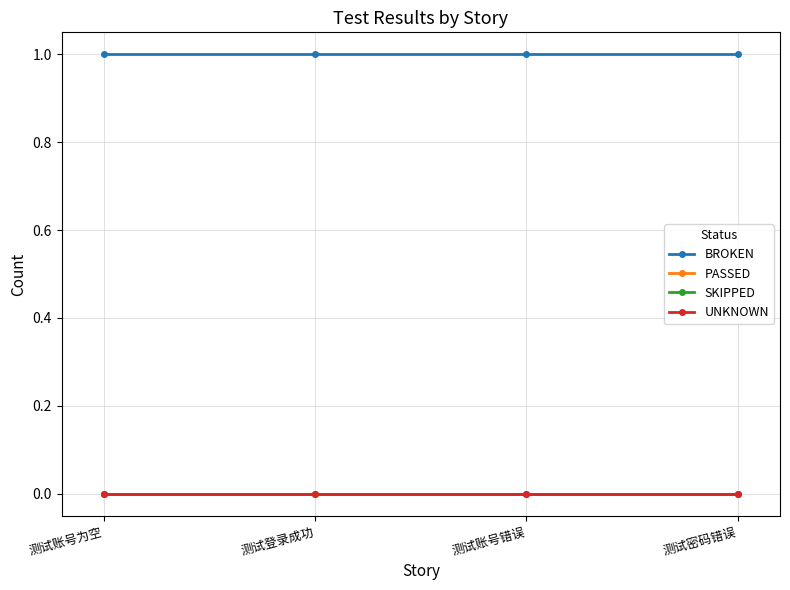

Reading right to left, extract all data points from this chart.

BROKEN: 1	1	1	1
PASSED: 0	0	0	0
SKIPPED: 0	0	0	0
UNKNOWN: 0	0	0	0